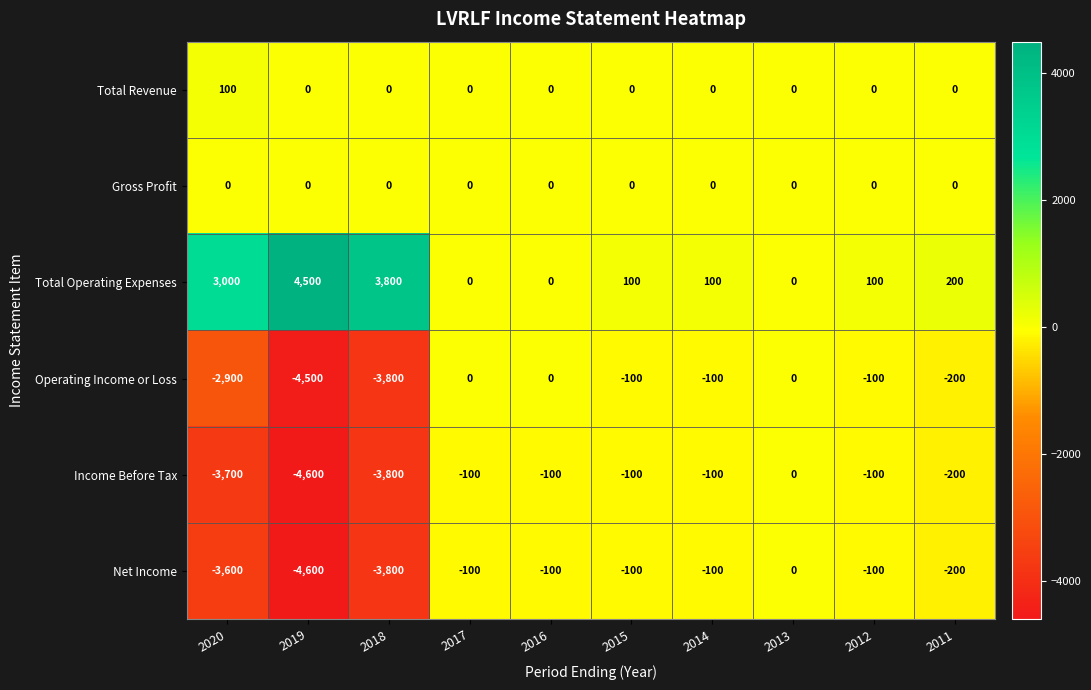

At 2020, list the series in order from largest to smallest.

Total Operating Expenses, Total Revenue, Gross Profit, Operating Income or Loss, Net Income, Income Before Tax